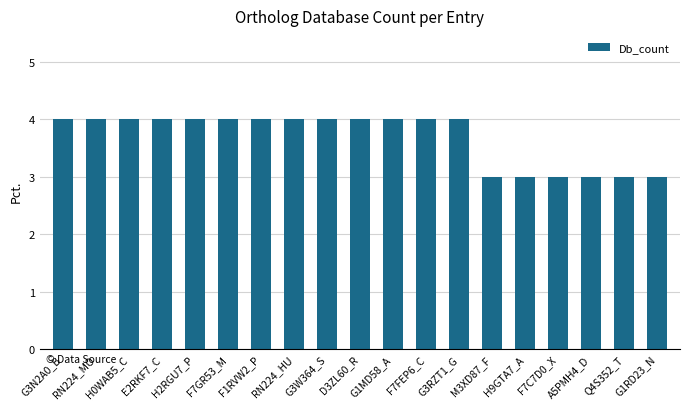

What is the maximum value shown in the chart?

4